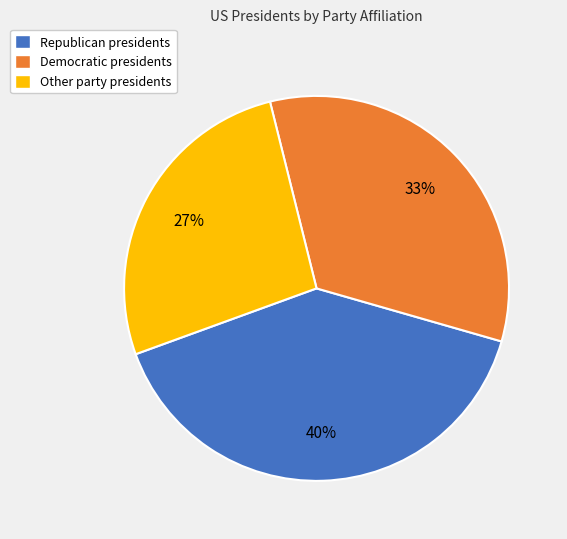

Is there any slice that represents more than half of the pie?

No